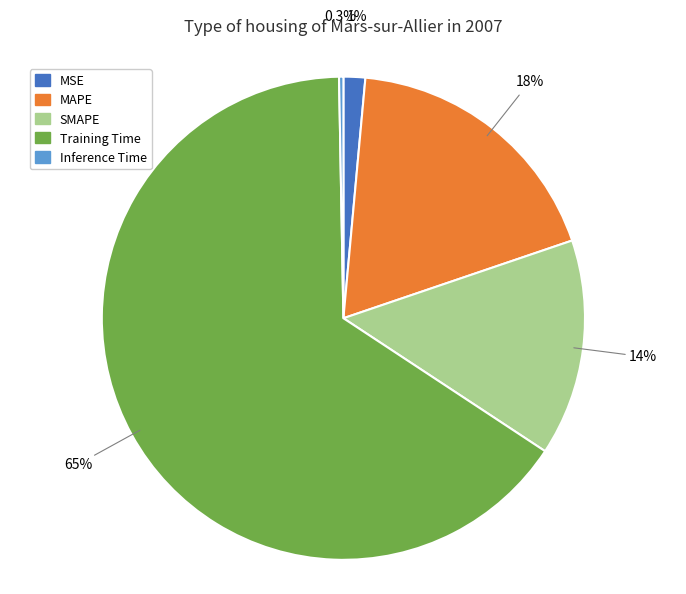

Is it true that SMAPE is 2% of the pie?

False